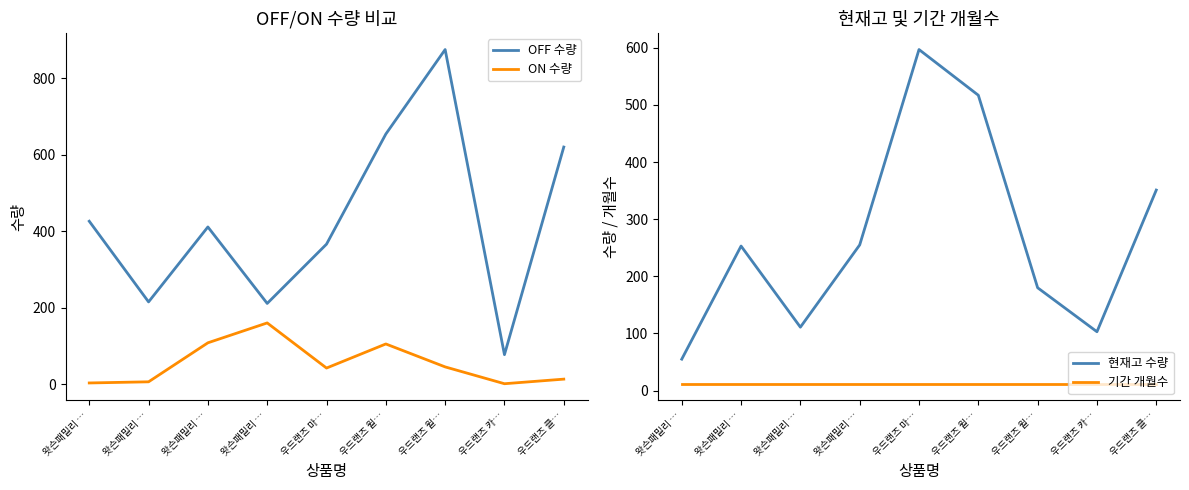

Reading left to right, extract all data points from this chart.

OFF 수량: 왓슨패밀리 …=426	왓슨패밀리 …=215	왓슨패밀리 …=411	왓슨패밀리 …=211	우드랜즈 마…=366	우드랜즈 윌…=654	우드랜즈 윌…=875	우드랜즈 카…=77	우드랜즈 클…=620
ON 수량: 왓슨패밀리 …=3	왓슨패밀리 …=6	왓슨패밀리 …=108	왓슨패밀리 …=160	우드랜즈 마…=42	우드랜즈 윌…=105	우드랜즈 윌…=45	우드랜즈 카…=1	우드랜즈 클…=13
현재고 수량: 왓슨패밀리 …=55	왓슨패밀리 …=253	왓슨패밀리 …=111	왓슨패밀리 …=255	우드랜즈 마…=597	우드랜즈 윌…=517	우드랜즈 윌…=180	우드랜즈 카…=103	우드랜즈 클…=351
기간 개월수: 왓슨패밀리 …=12	왓슨패밀리 …=12	왓슨패밀리 …=12	왓슨패밀리 …=12	우드랜즈 마…=12	우드랜즈 윌…=12	우드랜즈 윌…=12	우드랜즈 카…=12	우드랜즈 클…=12